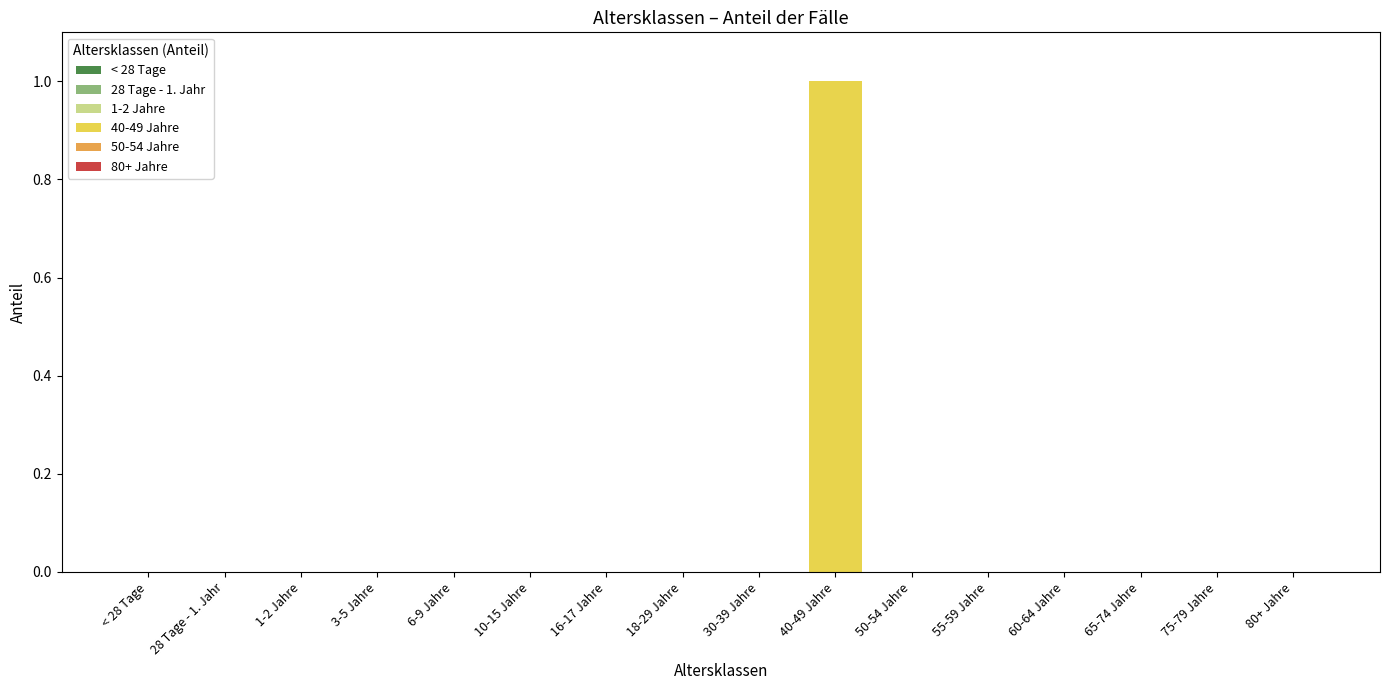

Reading left to right, extract all data points from this chart.

0	0	0	0	0	0	0	0	0	1	0	0	0	0	0	0